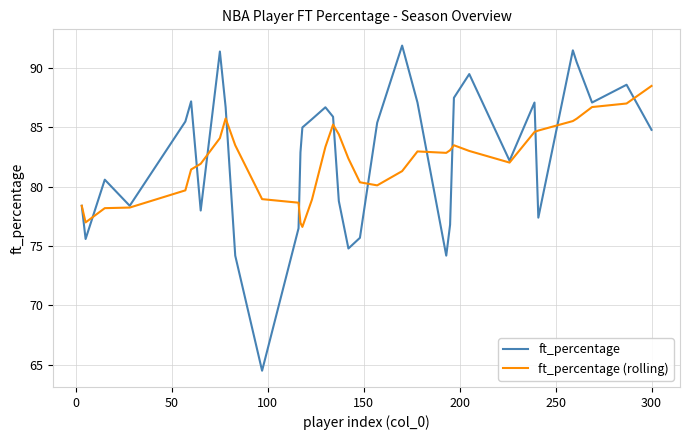

Which series has the largest range (max minus min)?

ft_percentage